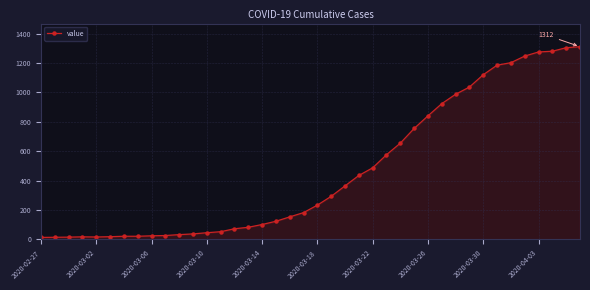

What is the greatest value displayed?

1312